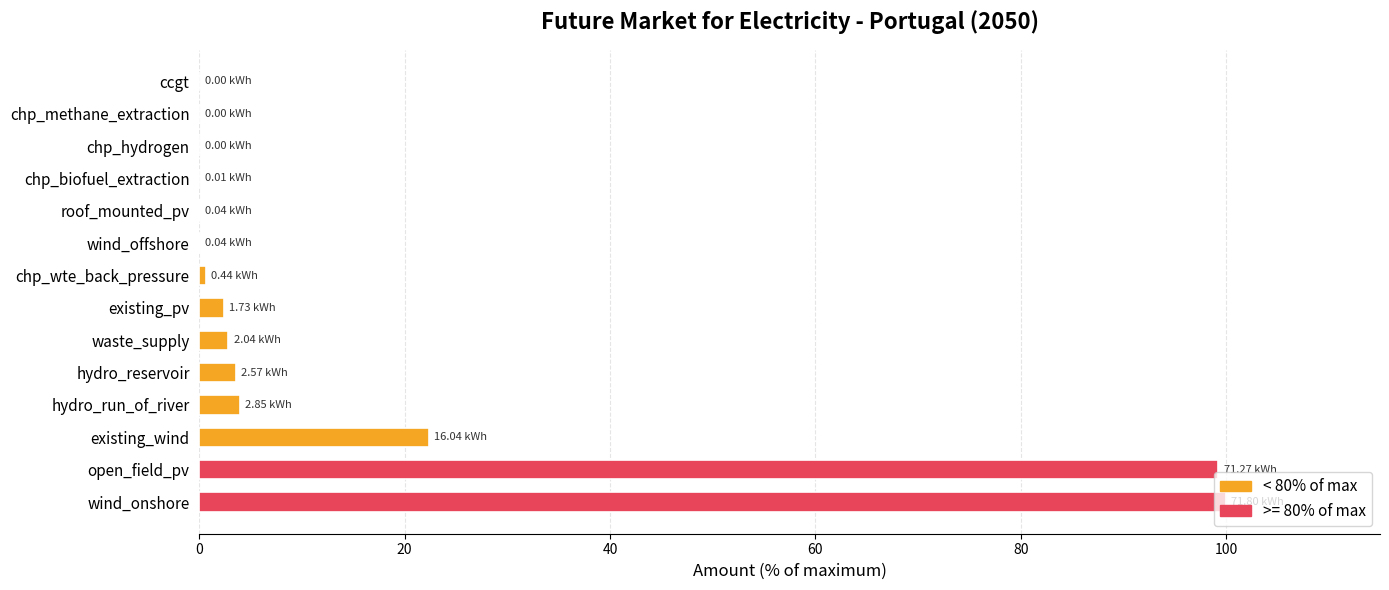

At which label is the value closest to 50?

existing_wind